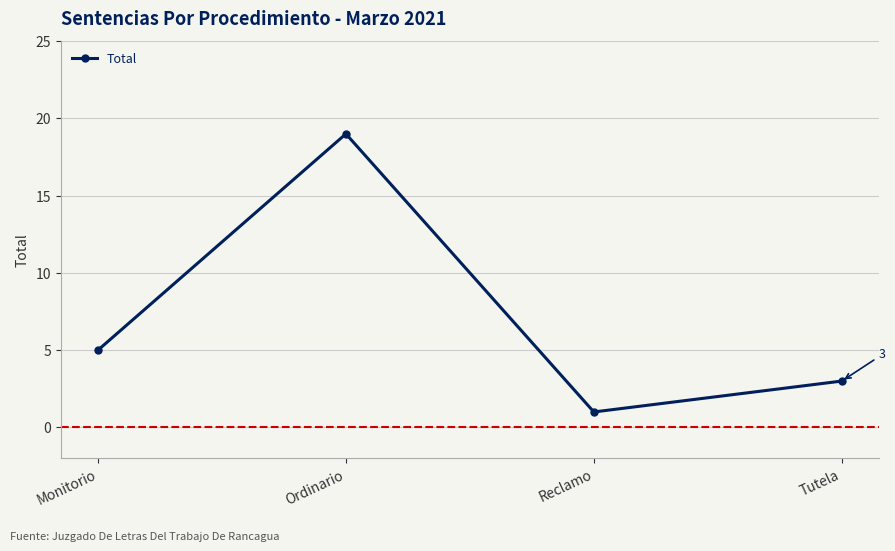

Reading right to left, what are all the values shown in this chart?

Tutela=3	Reclamo=1	Ordinario=19	Monitorio=5